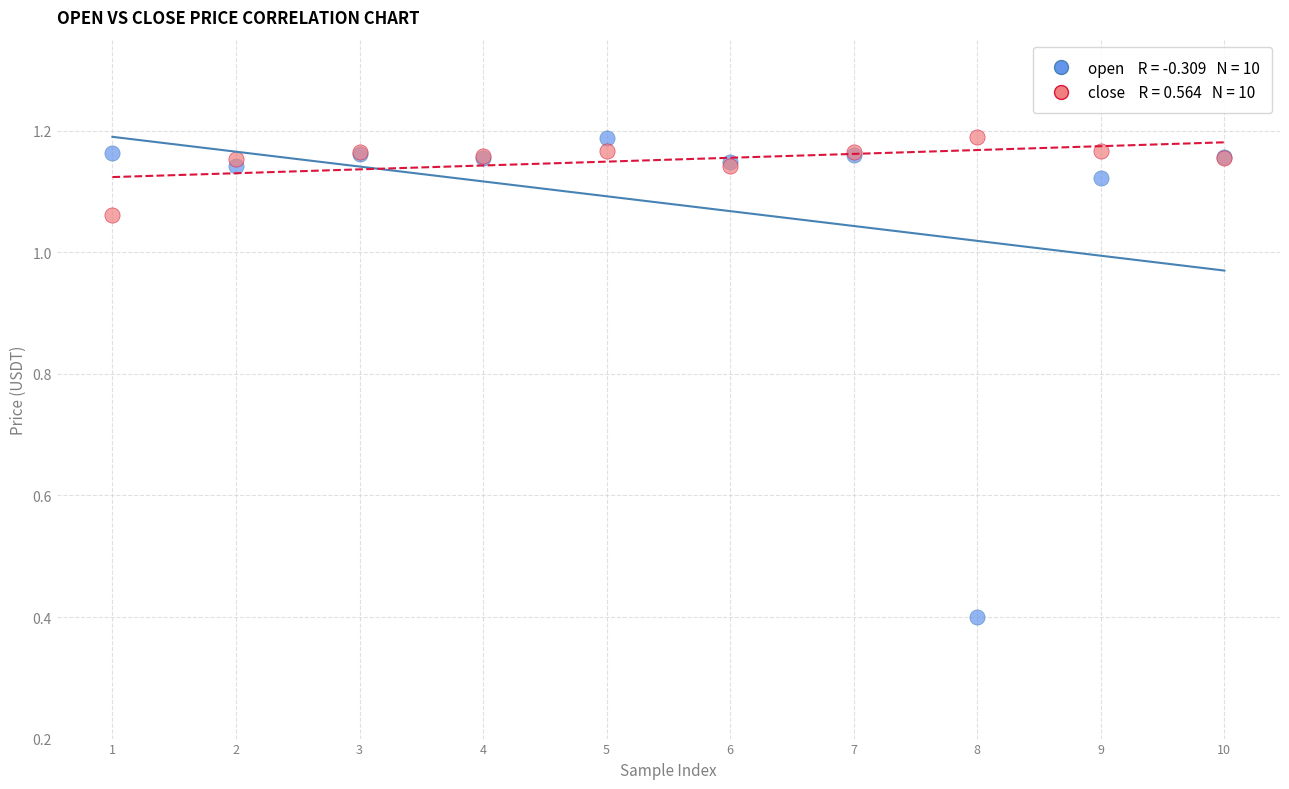

Across all series, what Y value is closest to 0?

0.4